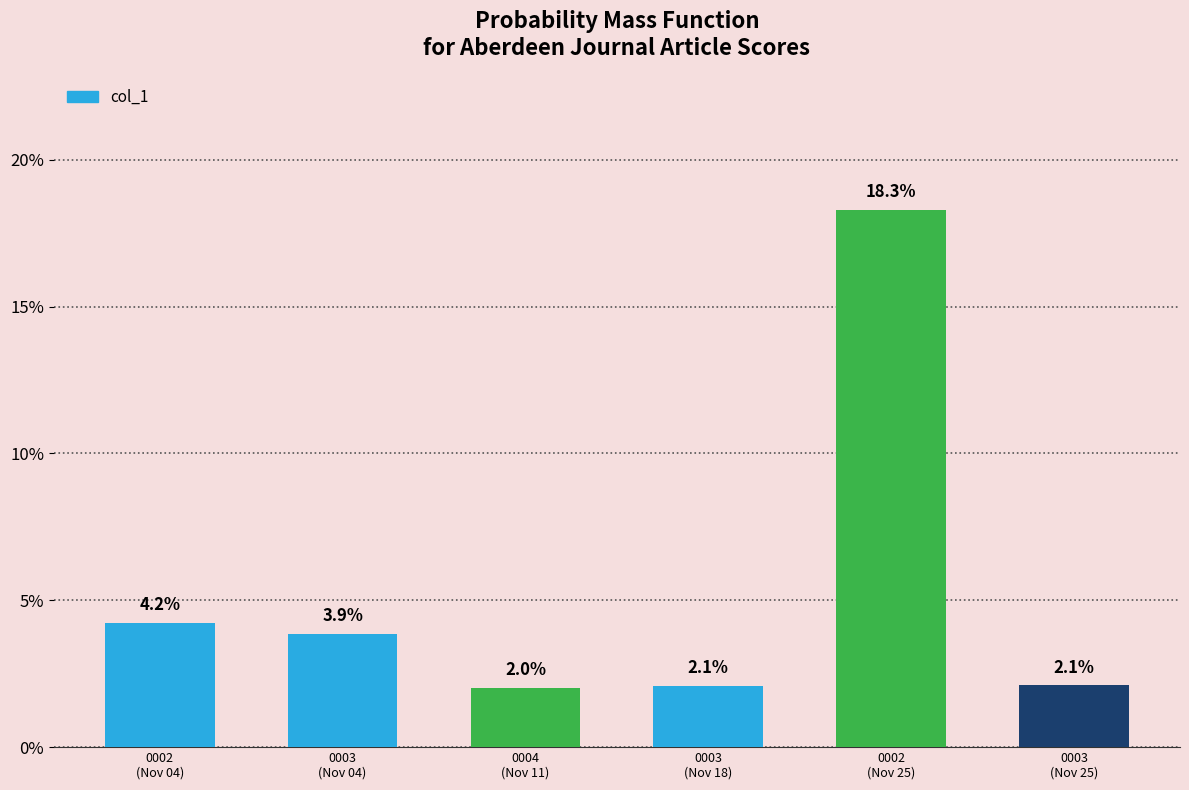

Are the bars grouped side by side (vs. stacked)?

No